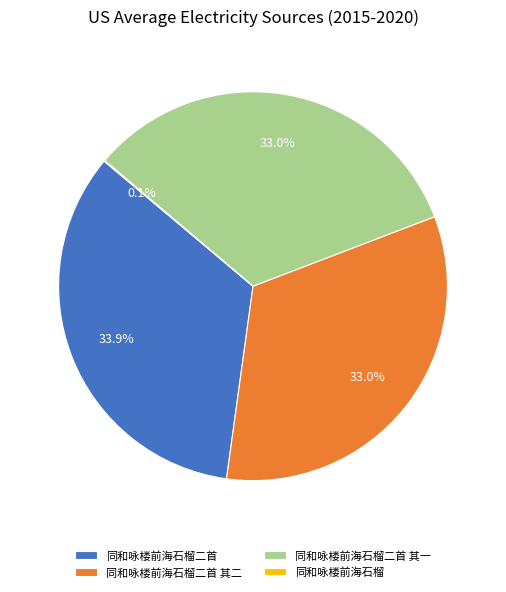

Does any single category account for the majority?

No